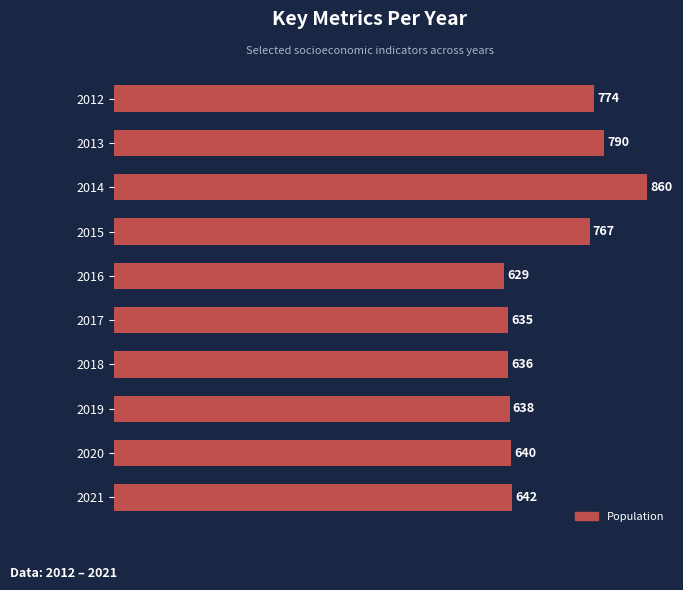

What is the value of the 9th bar from the top?

640